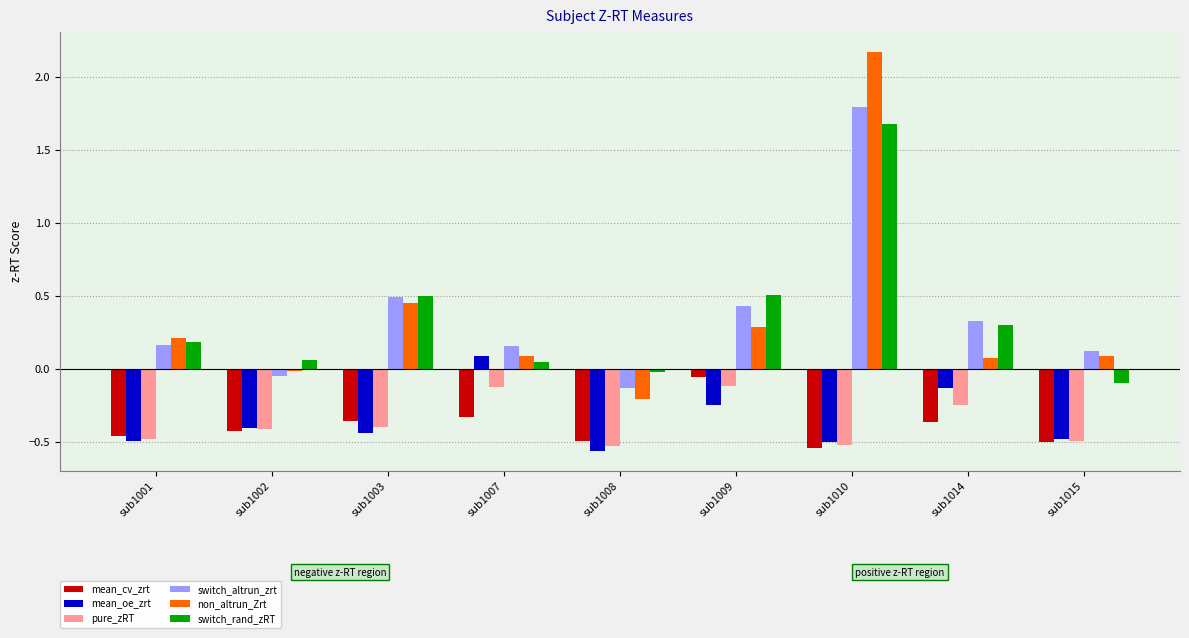

Is it true that switch_rand_zRT equals 3.0 at sub1010?

False